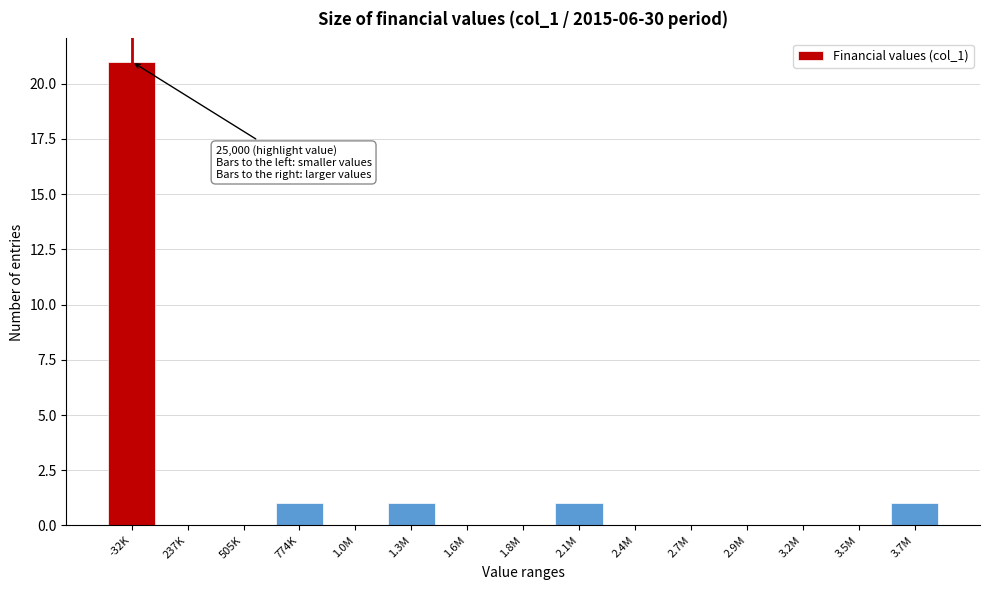

Reading left to right, list all the values displayed in this chart.

-32K=21	237K=0	505K=0	774K=1	1.0M=0	1.3M=1	1.6M=0	1.8M=0	2.1M=1	2.4M=0	2.7M=0	2.9M=0	3.2M=0	3.5M=0	3.7M=1